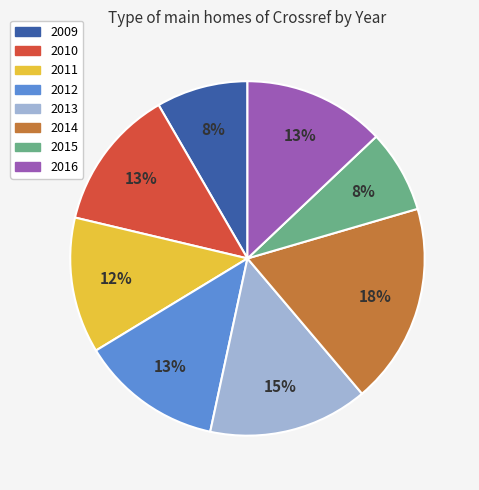

Is it true that 2013 is 15% of the pie?

True